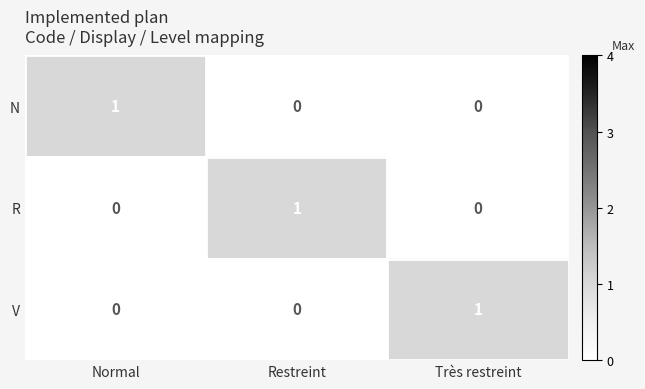

At how many categories does at least one series exceed 0?

3